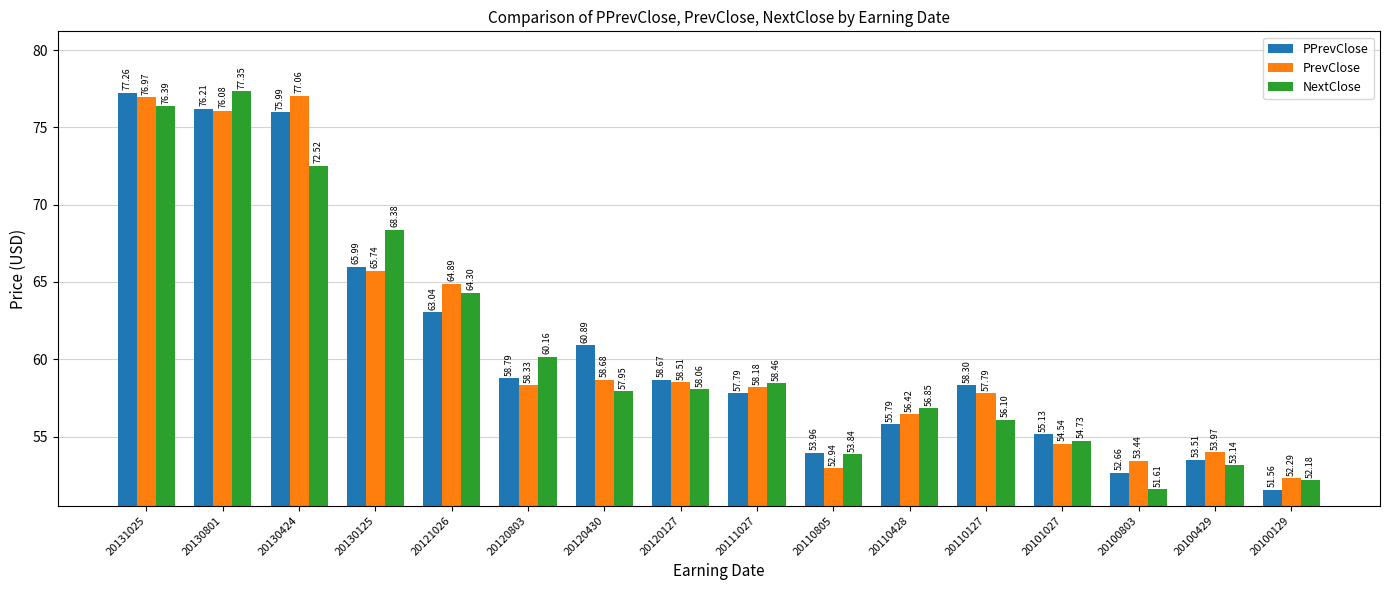

Count the number of categories in the chart.

16